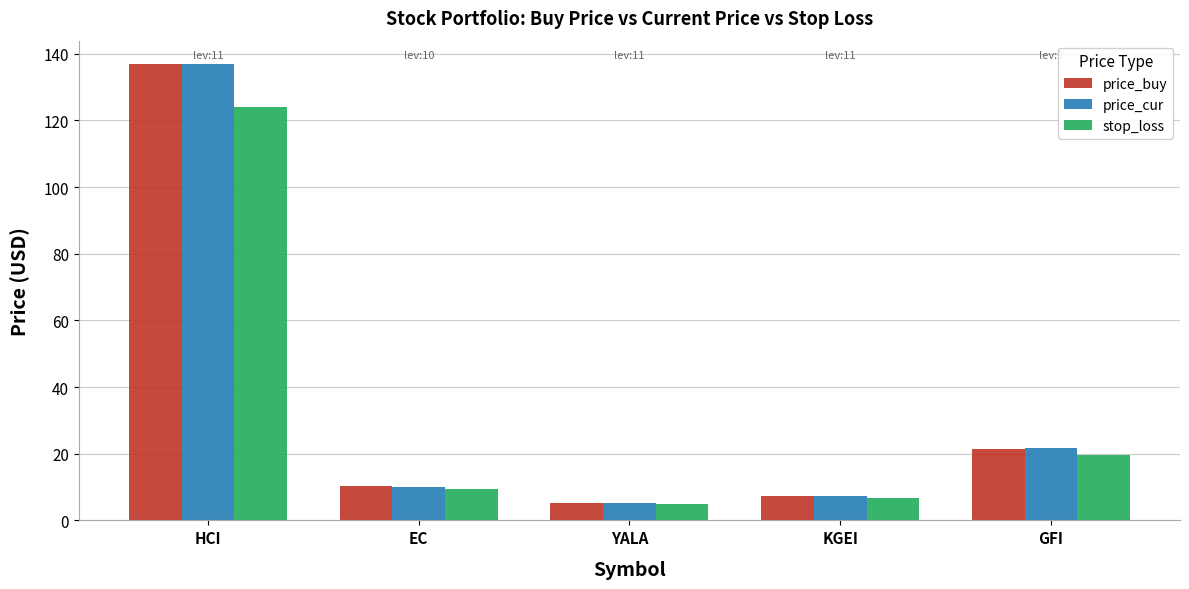

What is the difference between the highest and lowest values at GFI?

2.1